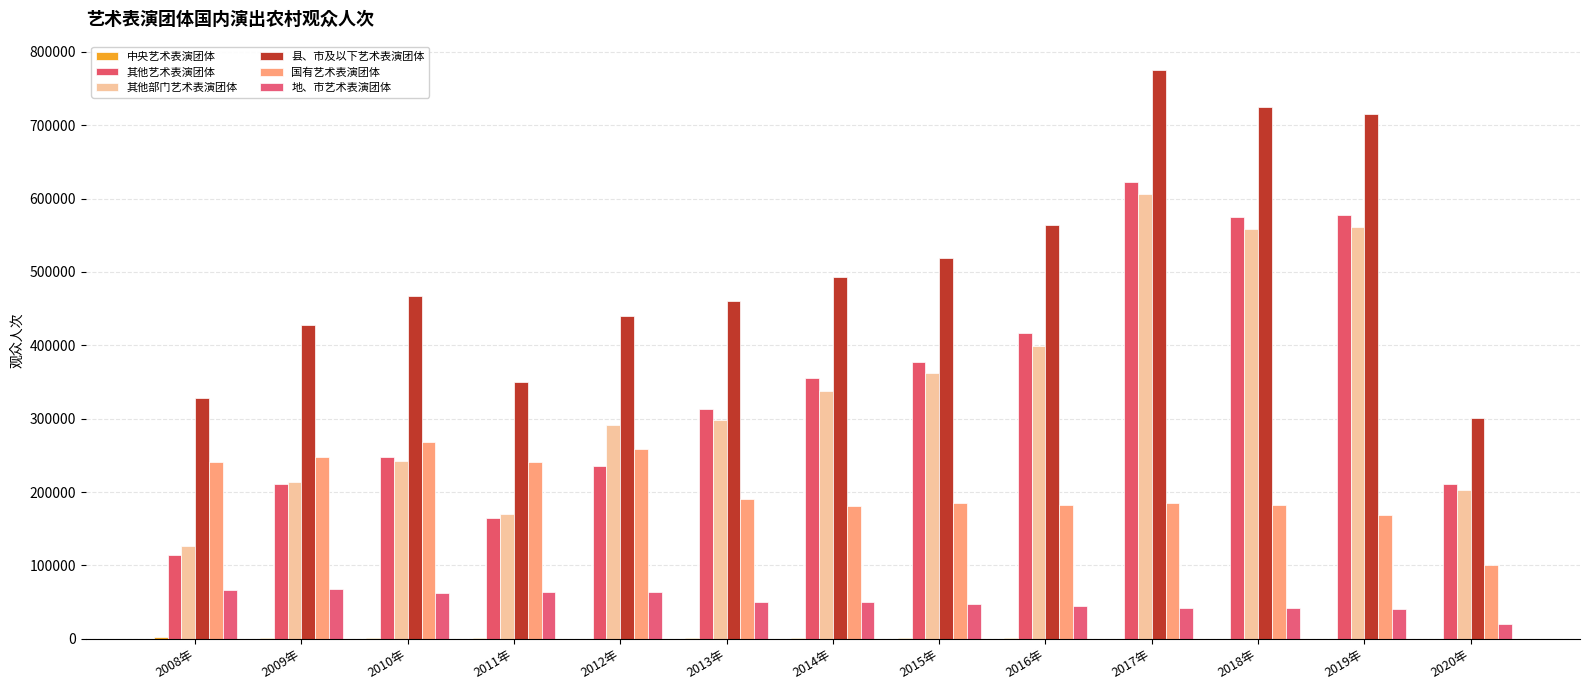

At which category does the chart reach its peak across all series?

2017年